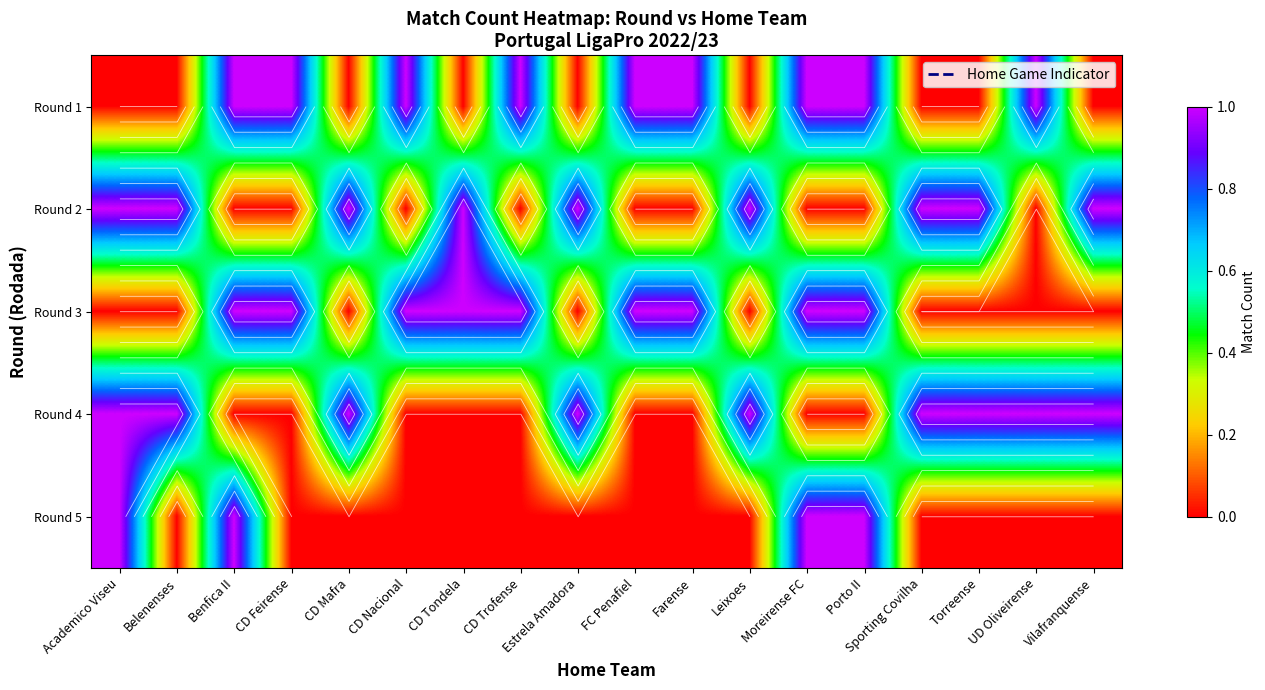

What is the total value across all series at Academico Viseu?

3